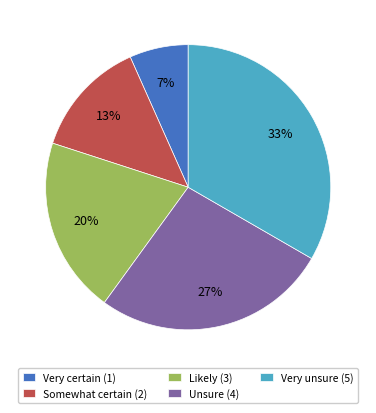

Combined, do Very certain (1) and Somewhat certain (2) account for over 50%?

No